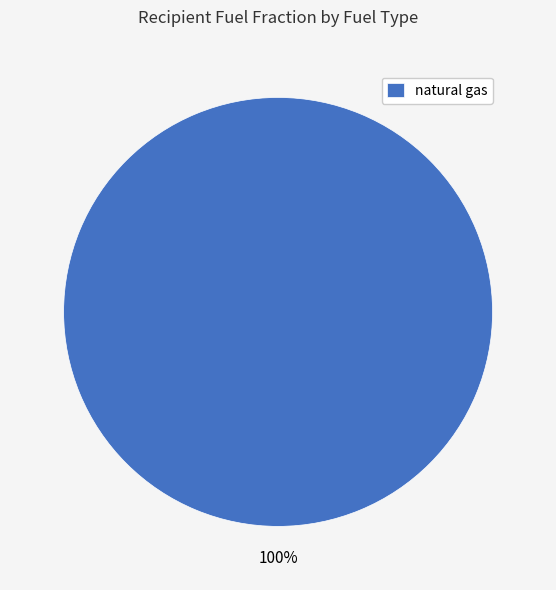

How many segments does this pie chart have?

1